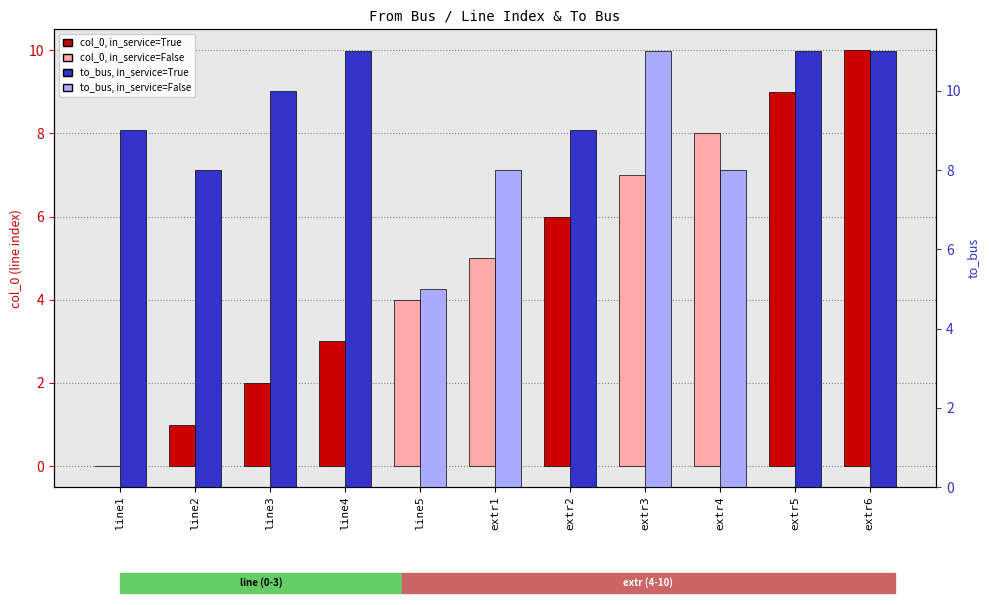

Reading left to right, list all the values displayed in this chart.

col_0 (line index): 0	1	2	3	4	5	6	7	8	9	10
to_bus: 9	8	10	11	5	8	9	11	8	11	11